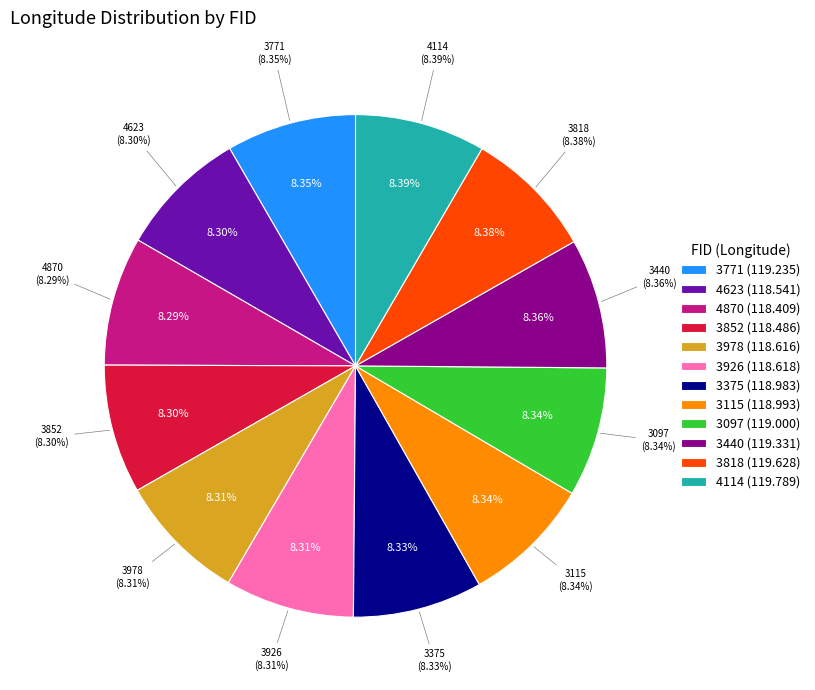

Is it true that 3115 is 8% of the pie?

True